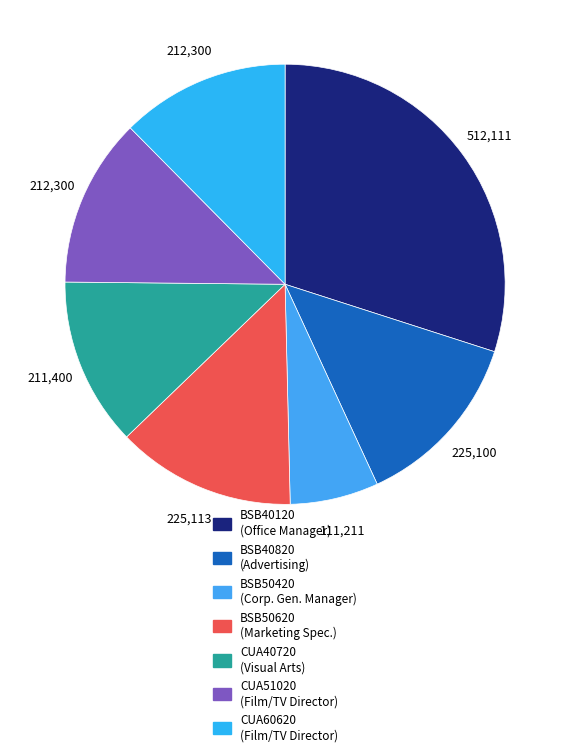

Count the number of slices in the pie.

7